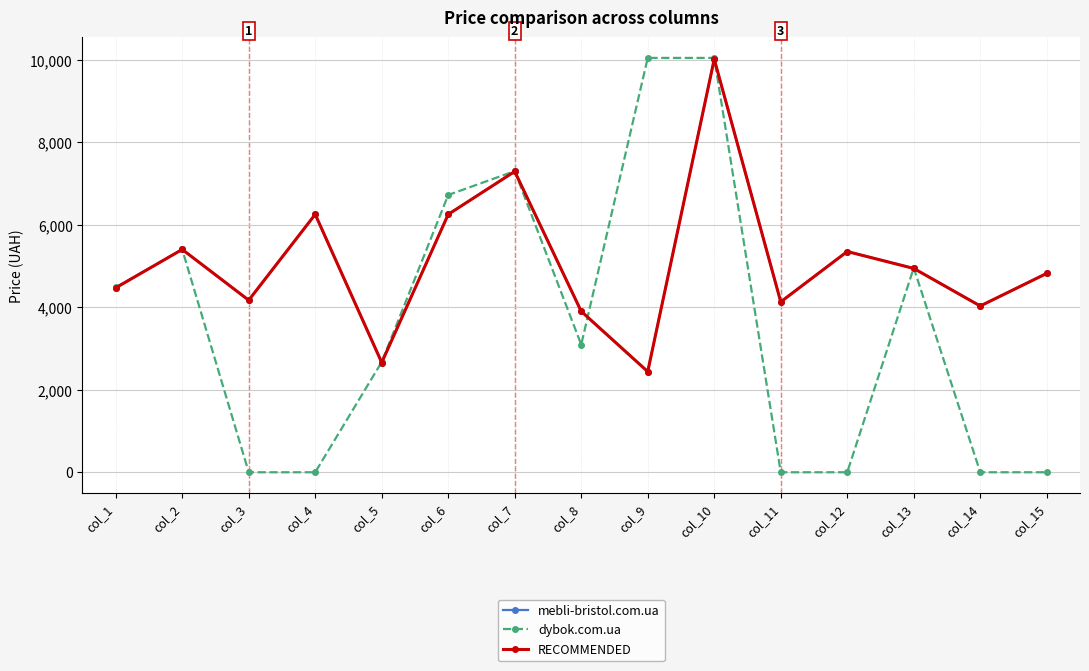

Which series has the widest spread of values?

dybok.com.ua